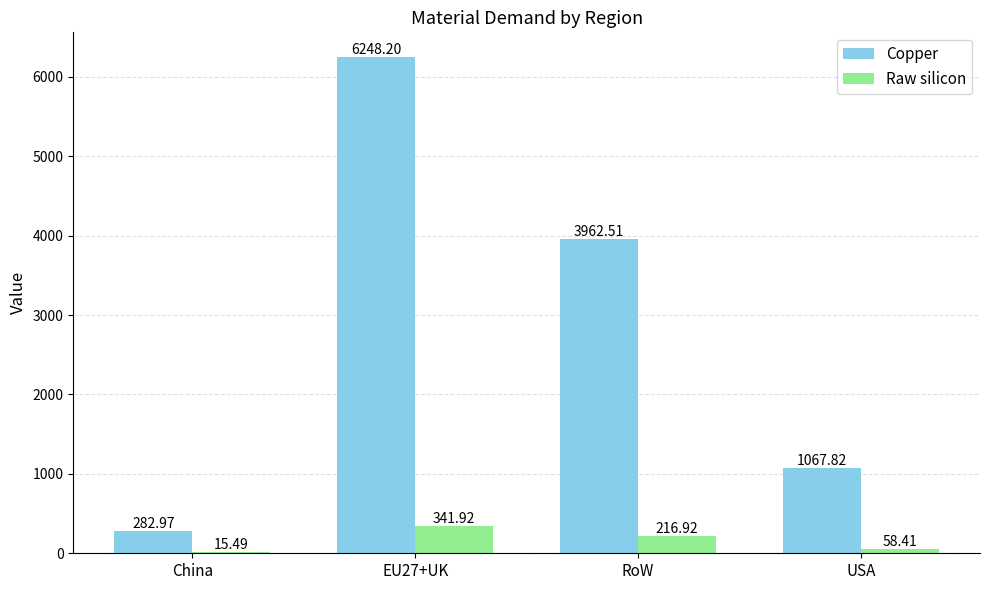

What is the sum of all Raw silicon values?

632.7